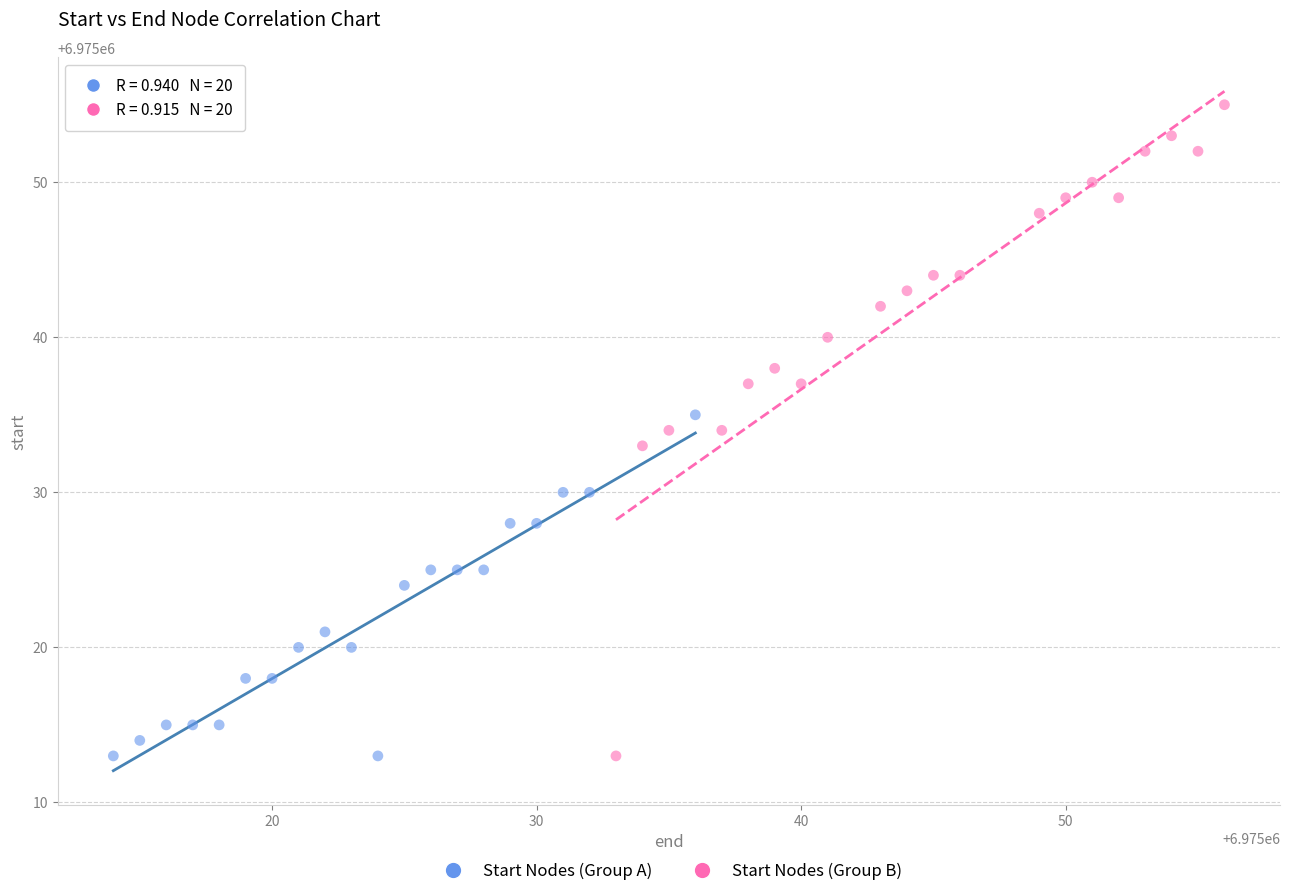

Which series reaches the maximum Y coordinate?

Start Nodes (Group B)